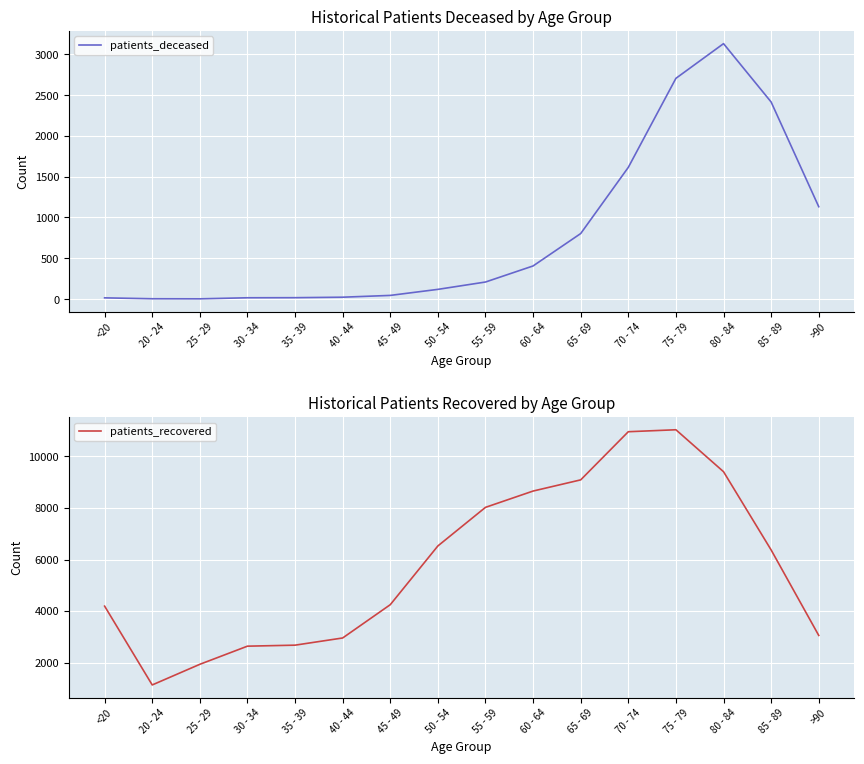

How many data points in patients_recovered are less than 6371?

8